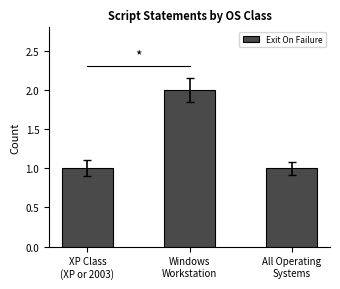

How many series are shown in this chart?

1